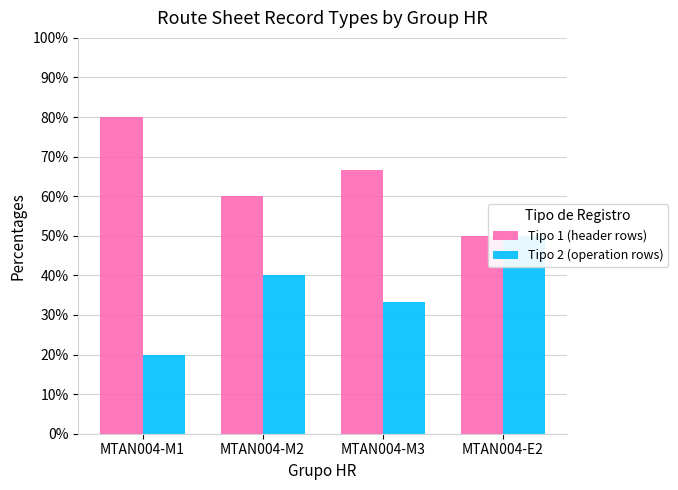

What is the total value across all series at MTAN004-M3?

100.0